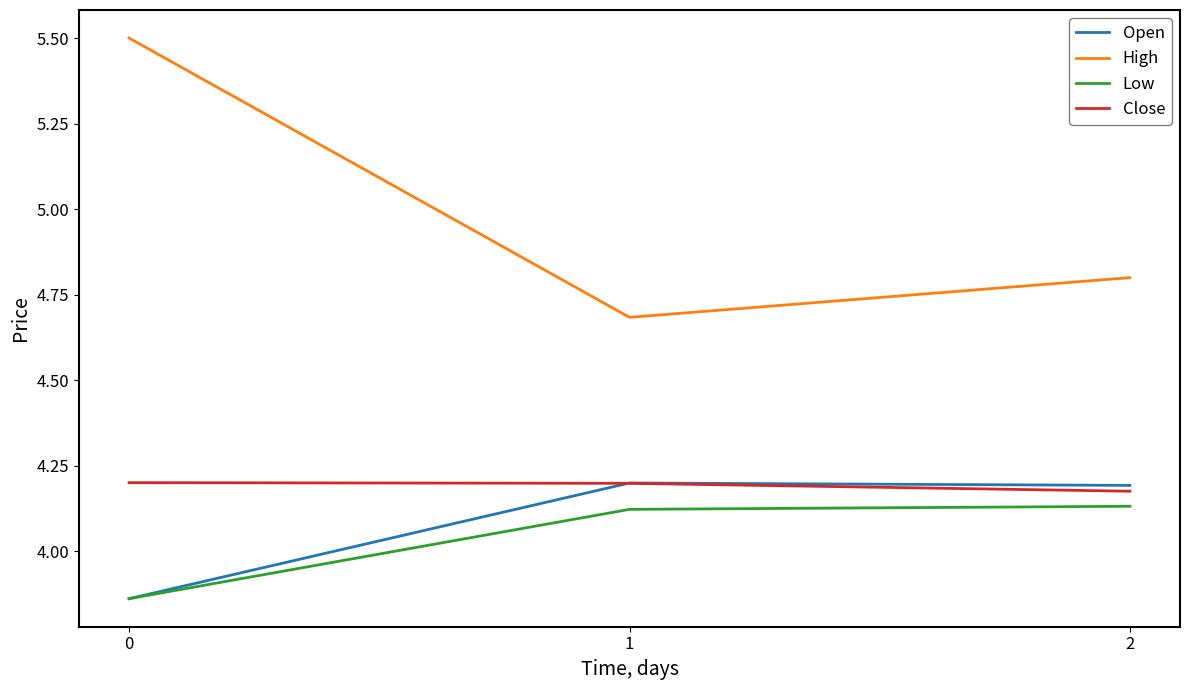

Which series has the largest range (max minus min)?

High